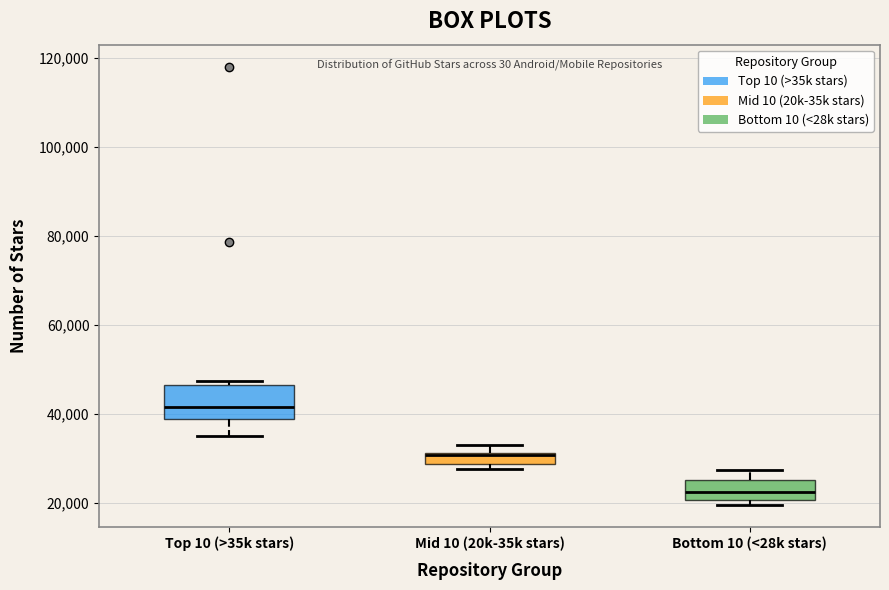

Where does the lower whisker of the box for Top 10 (>35k stars) end on the y-axis? The values are not printed on the chart, so give them approximately, as read against the axis.

36000